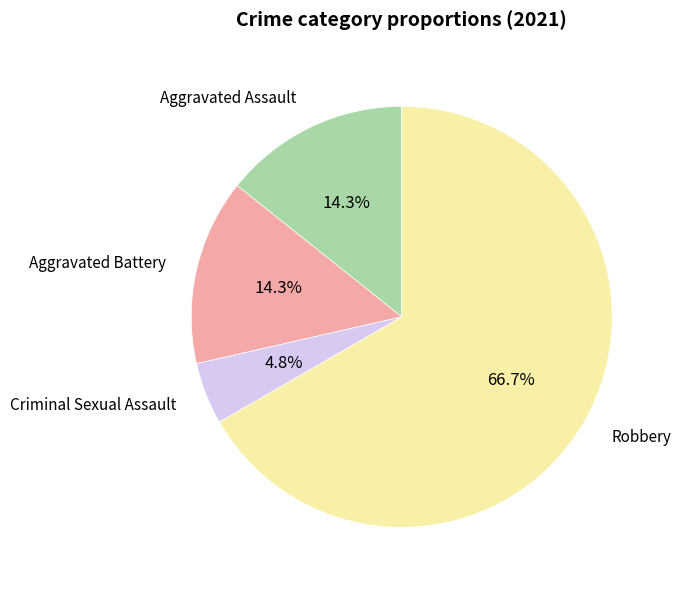

How many segments does this pie chart have?

4